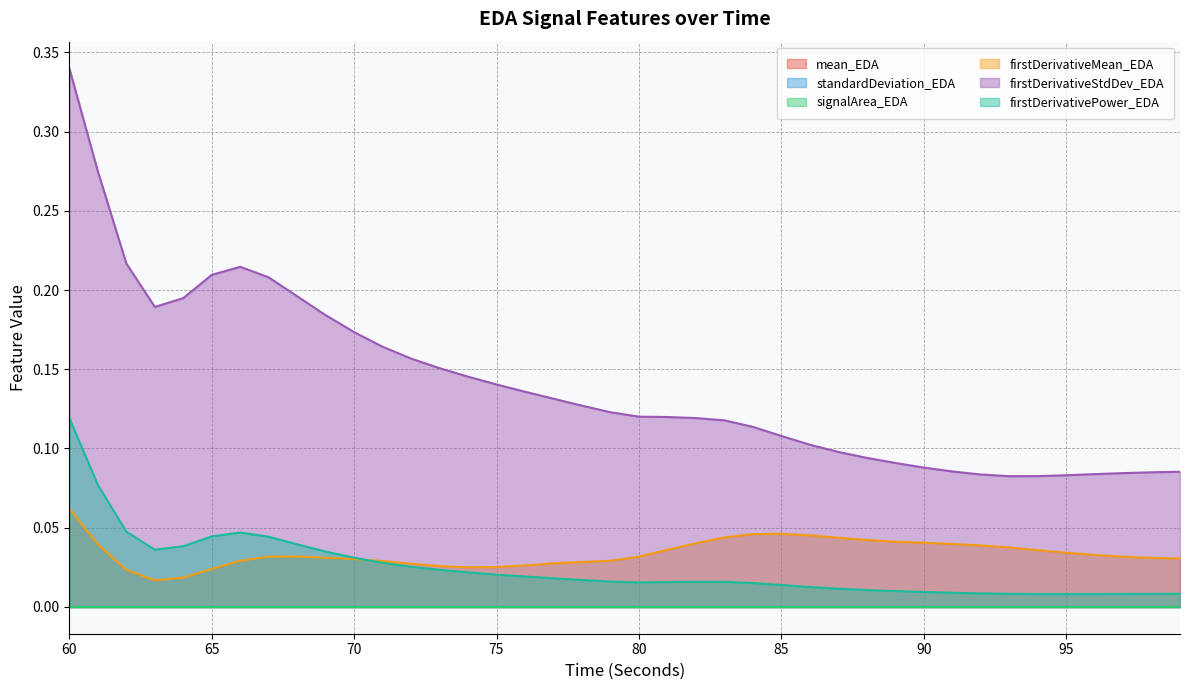

True or false: mean_EDA and firstDerivativePower_EDA intersect in this chart.

False